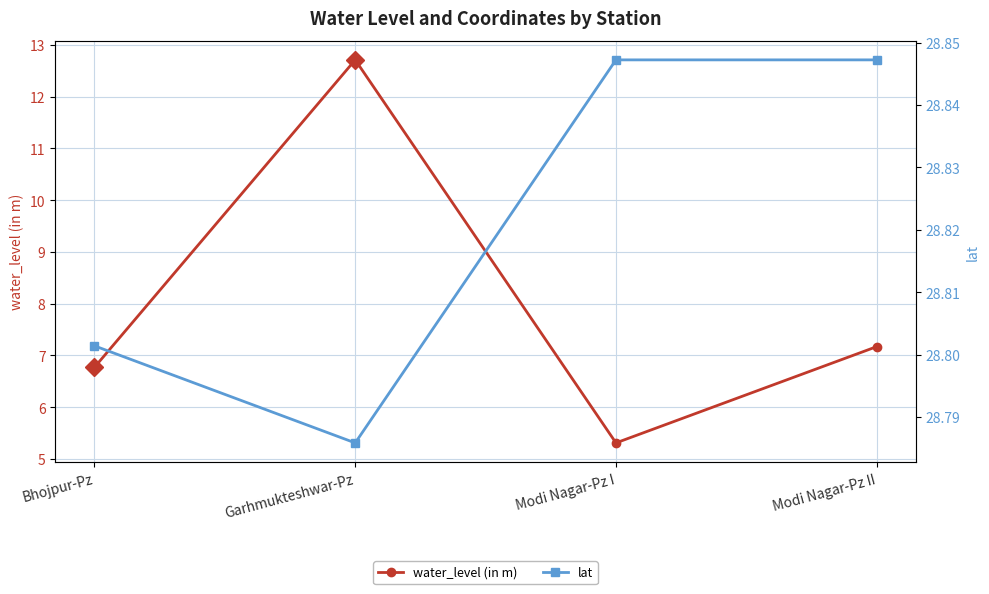

What is the lowest value of the lat series?

28.8